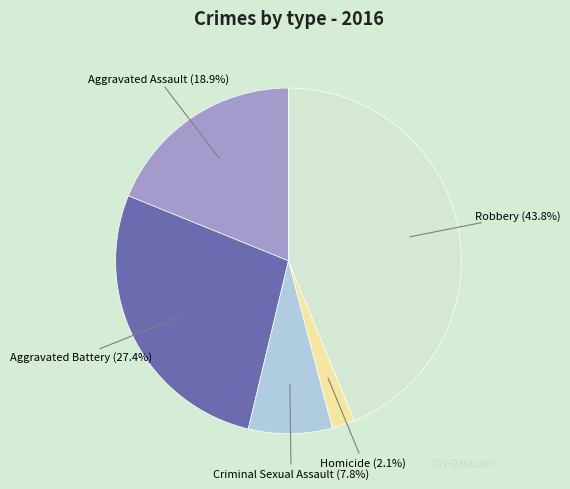

Which category has the biggest portion of the pie?

Robbery